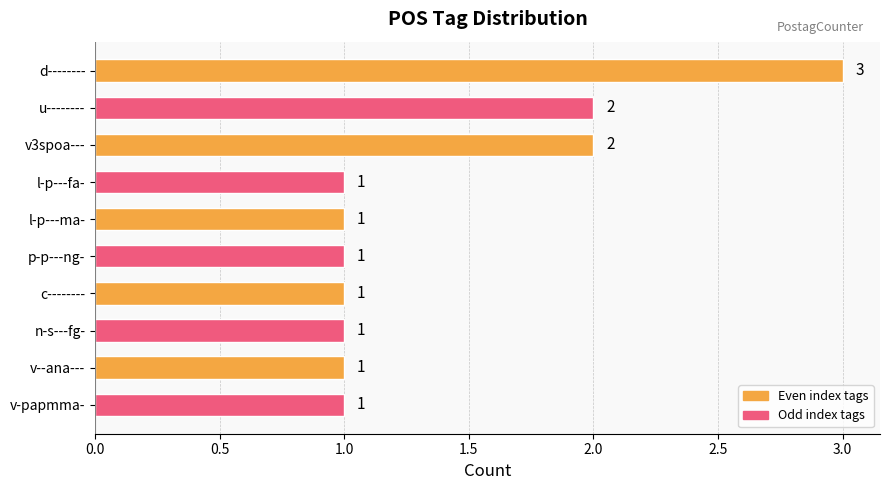

Which has a higher value, v3spoa--- or p-p---ng-?

v3spoa---